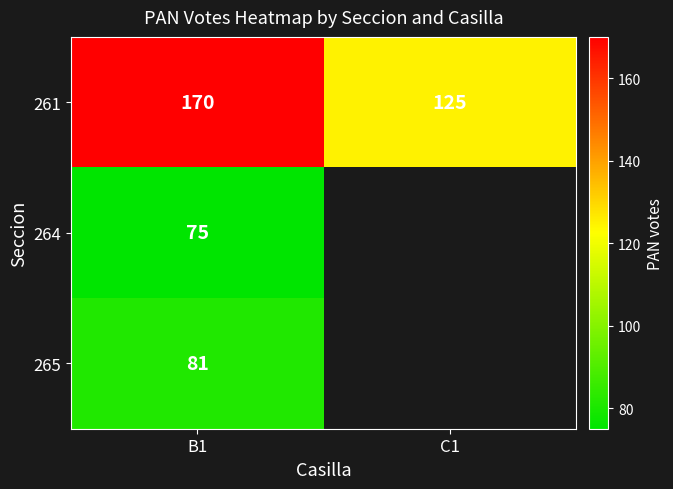

At how many categories does at least one series exceed 138?

1